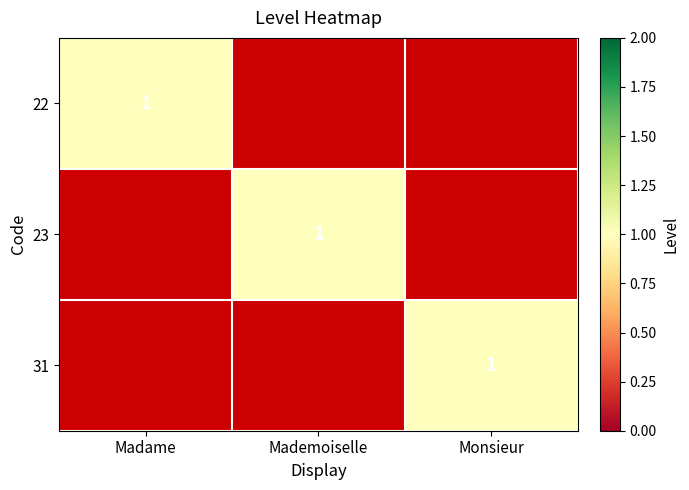

The 31 series shows 1 at Monsieur. True or false?

True